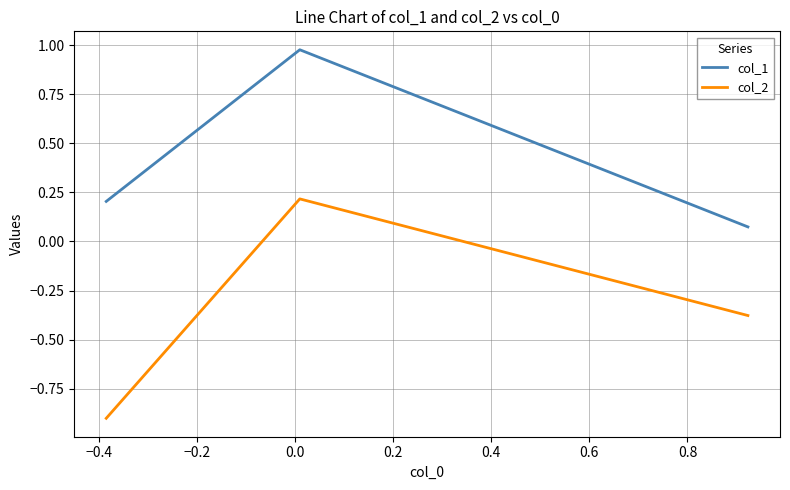

List the series in order of their peak value, highest first.

col_1, col_2